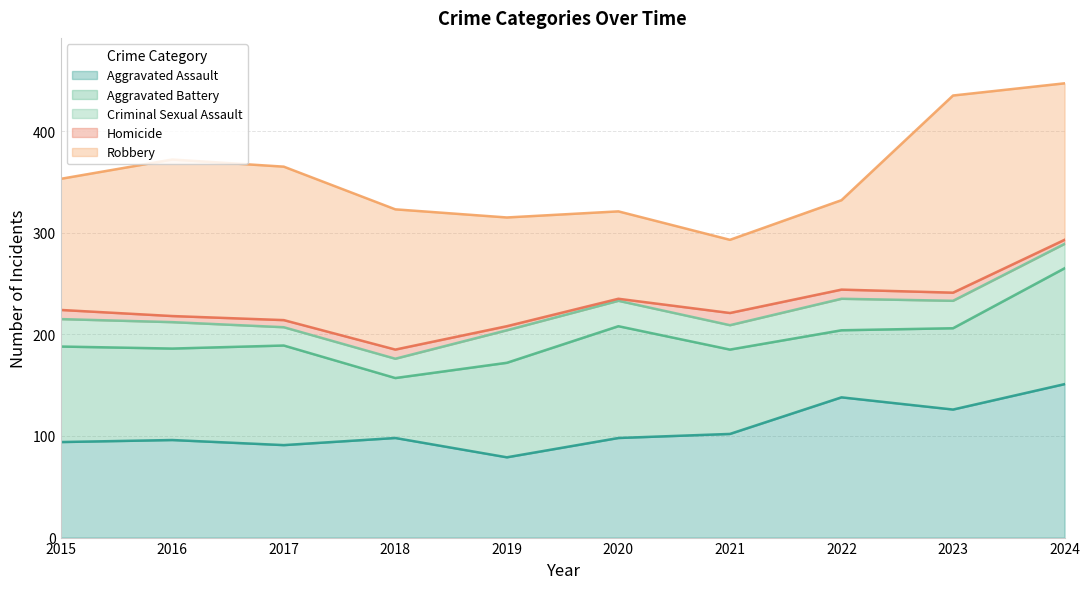

True or false: Aggravated Battery and Homicide intersect in this chart.

False